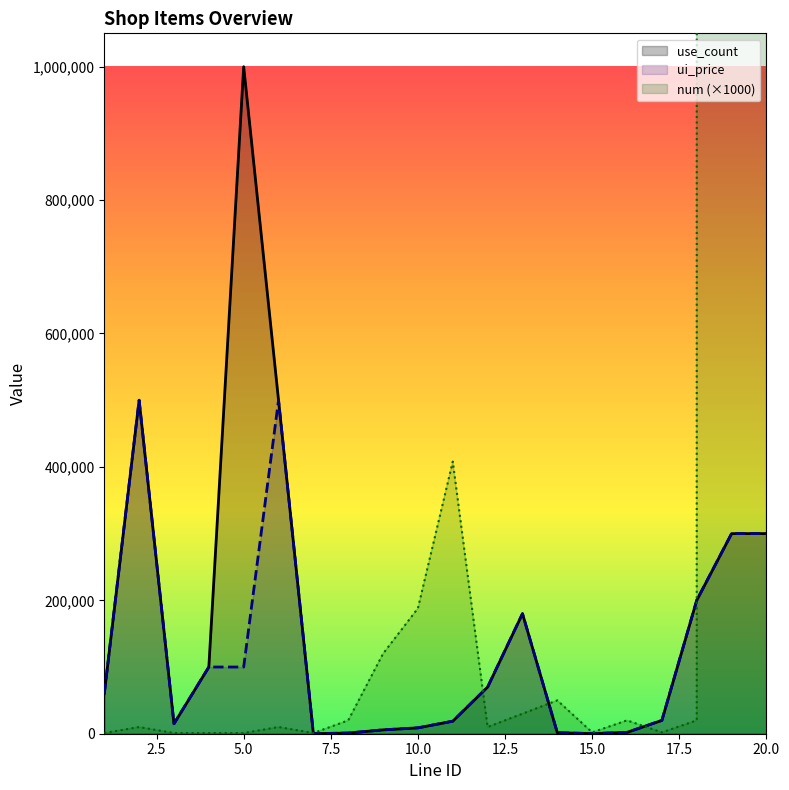

What is the maximum value for ui_price?

500000